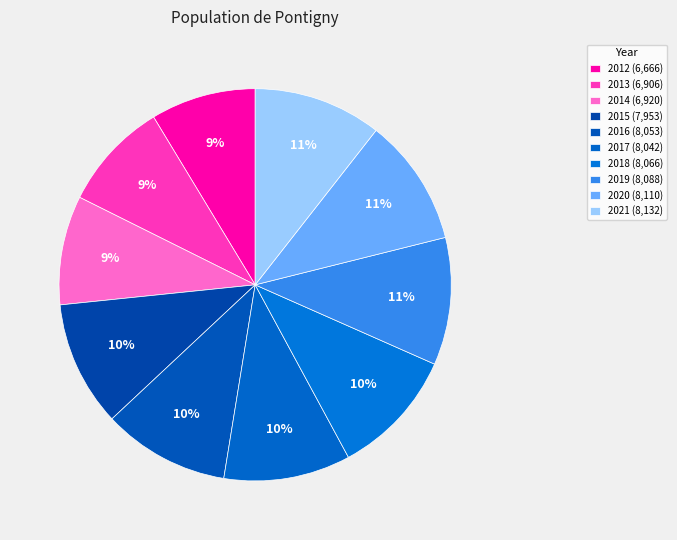

Count the number of slices in the pie.

10